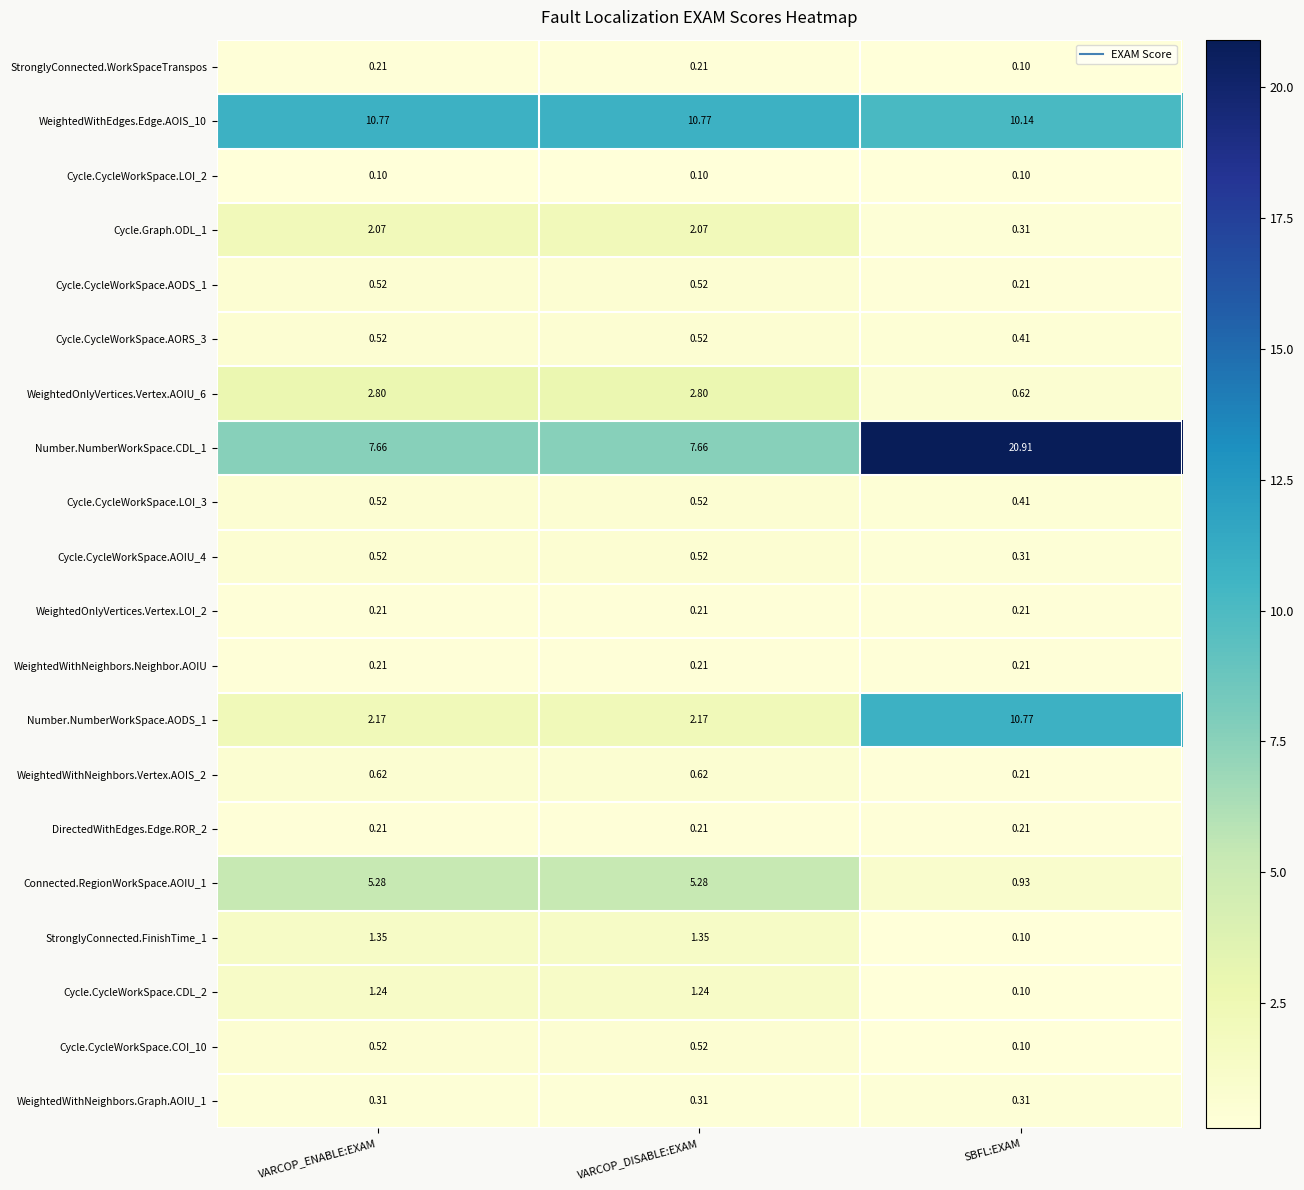

At which category is the sum across all series the highest?

SBFL:EXAM